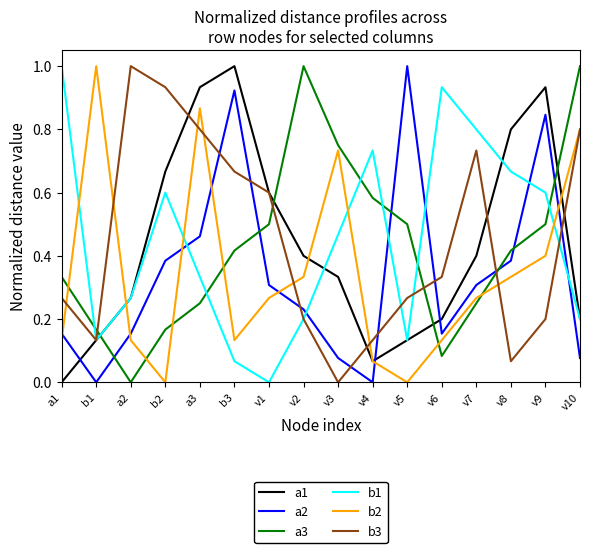

Is the value of b2 at v8 greater than the value of a3 at b2?

Yes